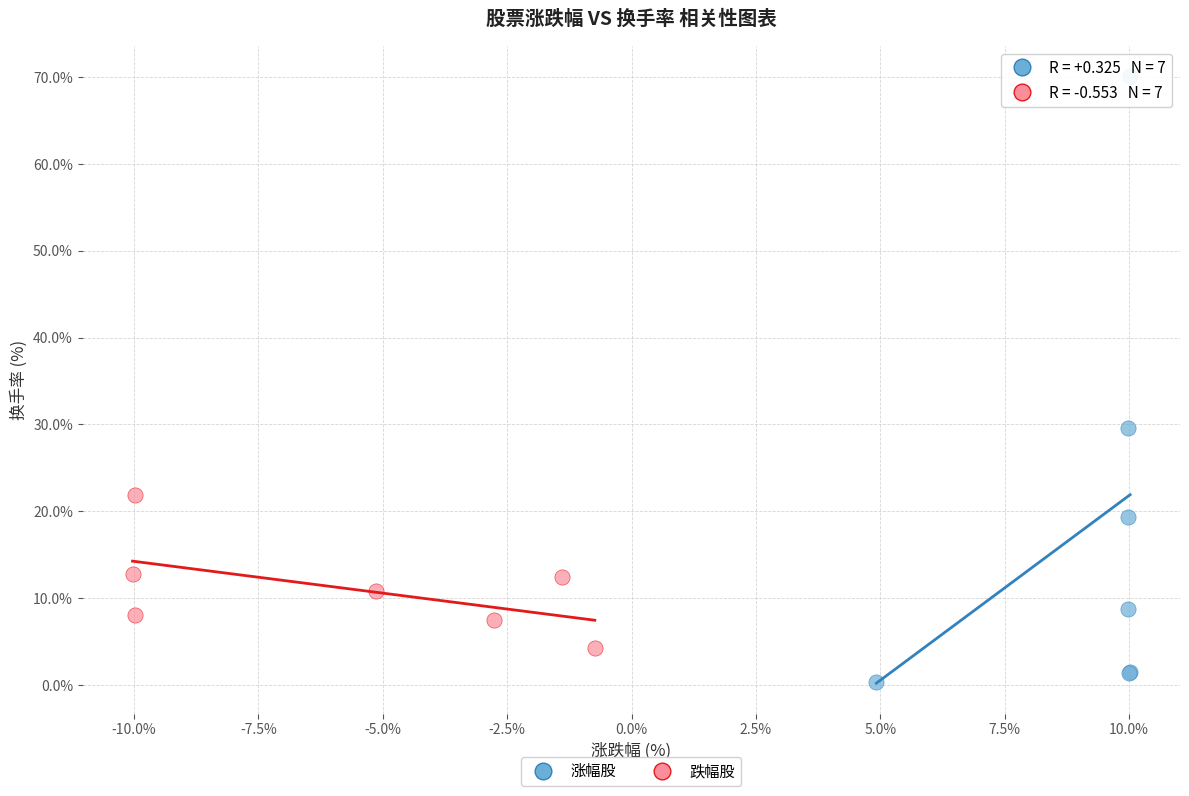

Which series reaches the maximum Y coordinate?

涨幅股